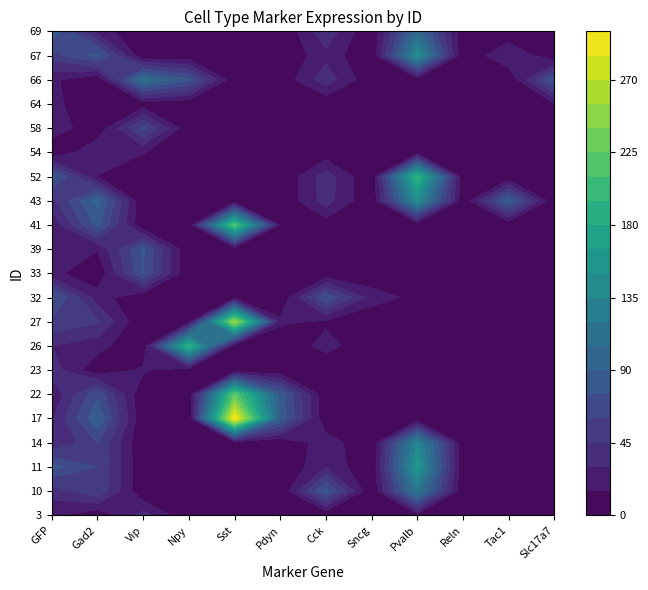

Reading left to right, what are all the values shown in this chart?

3: 19	2	36	0	0	0	0	2	8	0	0	0
10: 36	58	1	2	0	0	80	0	117	1	1	4
11: 80	60	1	6	0	0	28	0	157	1	1	0
14: 28	60	0	3	2	0	24	0	136	1	0	4
17: 27	88	1	1	299	87	2	0	1	11	0	0
22: 17	72	0	0	222	83	2	1	1	2	1	0
23: 38	3	18	0	0	2	0	4	5	0	0	3
26: 30	21	0	195	2	1	21	3	4	0	0	0
27: 57	47	0	8	255	18	12	1	1	0	0	2
32: 79	23	0	0	5	1	74	23	10	0	0	0
33: 20	1	75	0	0	1	2	3	5	0	0	0
39: 28	16	77	0	0	0	1	1	2	2	2	1
41: 18	80	0	0	215	12	6	1	1	0	2	2
43: 39	95	0	0	0	0	37	0	144	2	88	0
52: 83	14	1	1	0	0	38	0	195	2	2	0
54: 0	29	16	0	0	1	5	0	4	9	0	0
58: 25	3	64	3	0	0	0	0	2	3	0	1
64: 20	1	6	2	0	1	2	4	2	0	0	14
66: 18	1	109	77	2	3	39	3	5	0	0	78
67: 53	81	0	2	0	0	25	0	144	0	30	1
69: 87	24	0	1	0	0	41	0	102	2	3	1